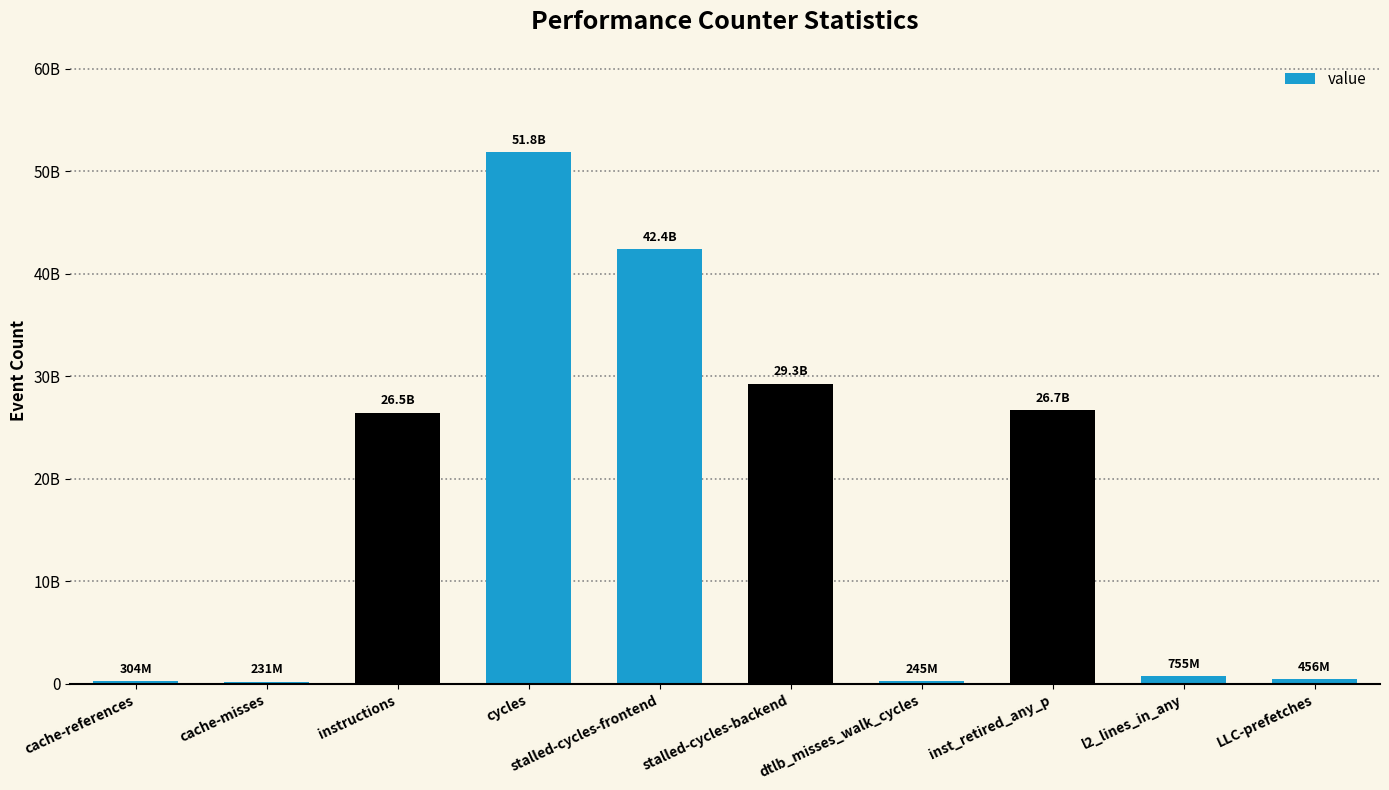

Are the bars horizontal?

No